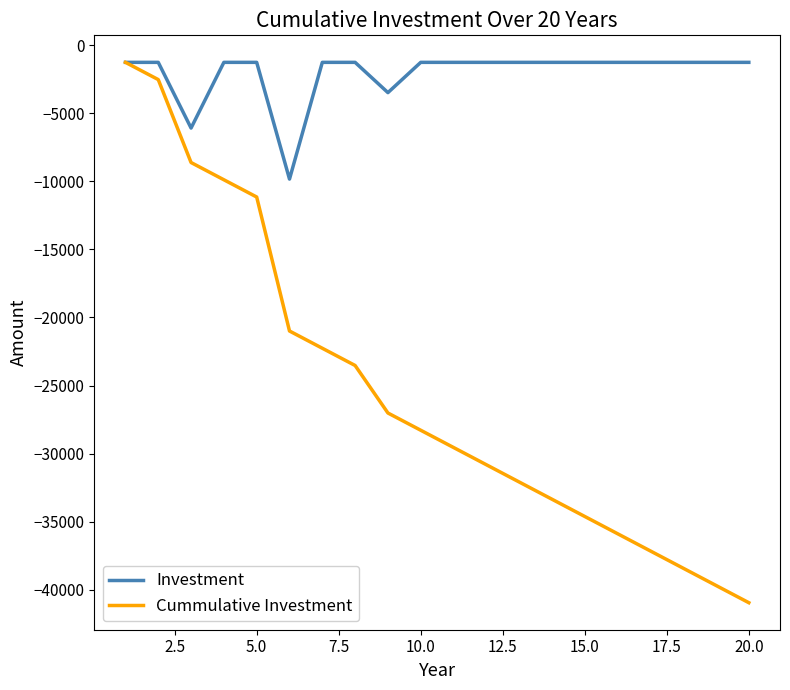

Which series has the widest spread of values?

Cummulative Investment